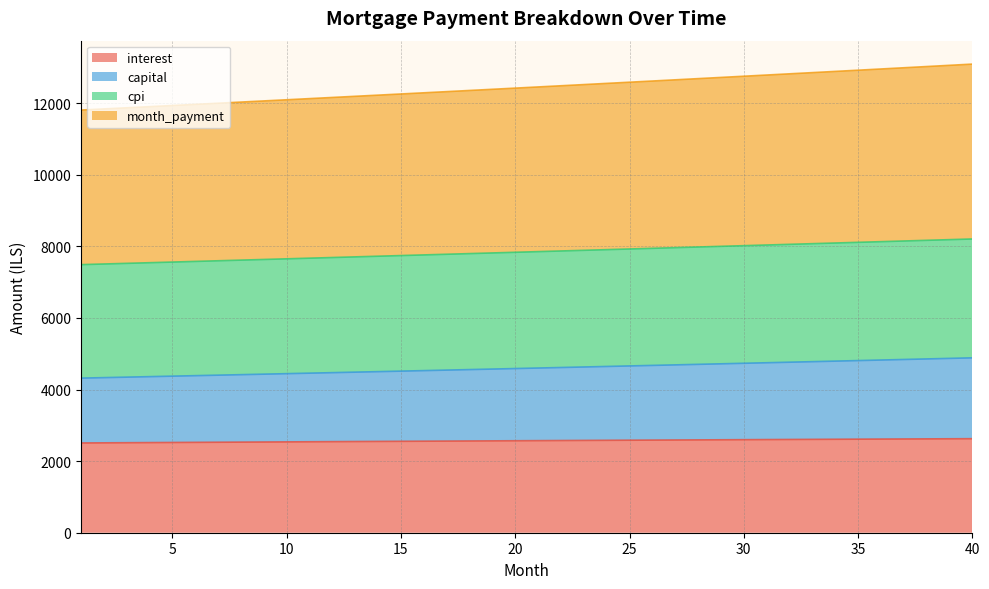

What is the value of the cpi point at the 17th from the left?

7780.6